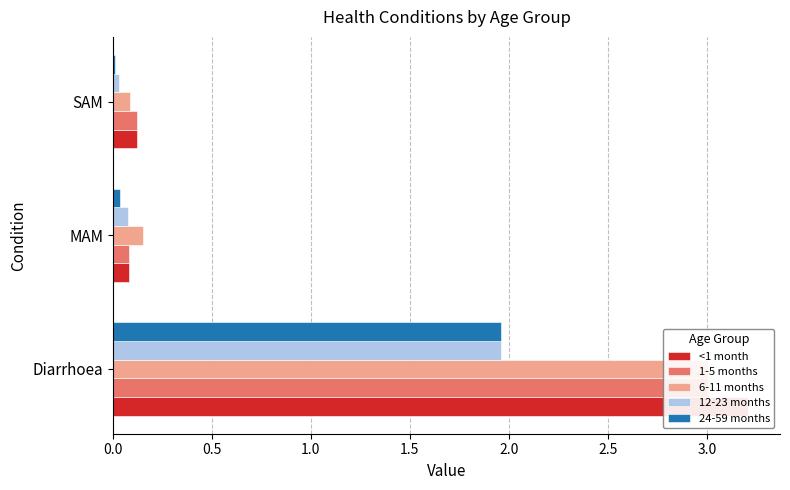

Between MAM and SAM, which is larger?

SAM